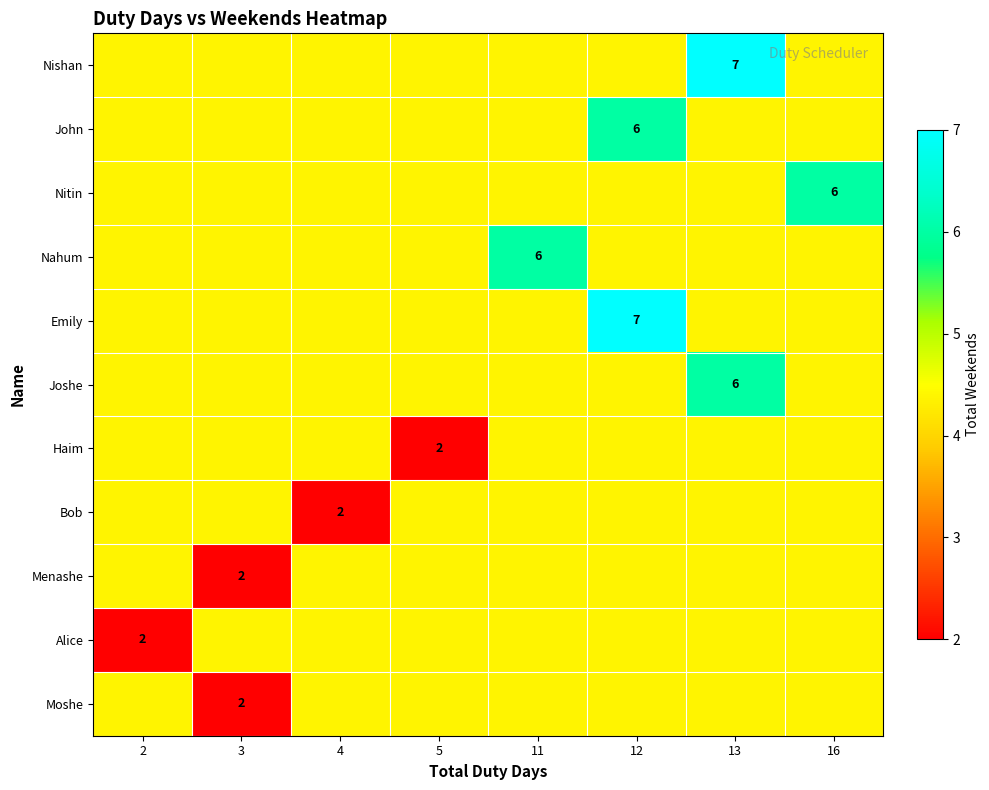

Count the Nitin values in the range 4 to 5.

7